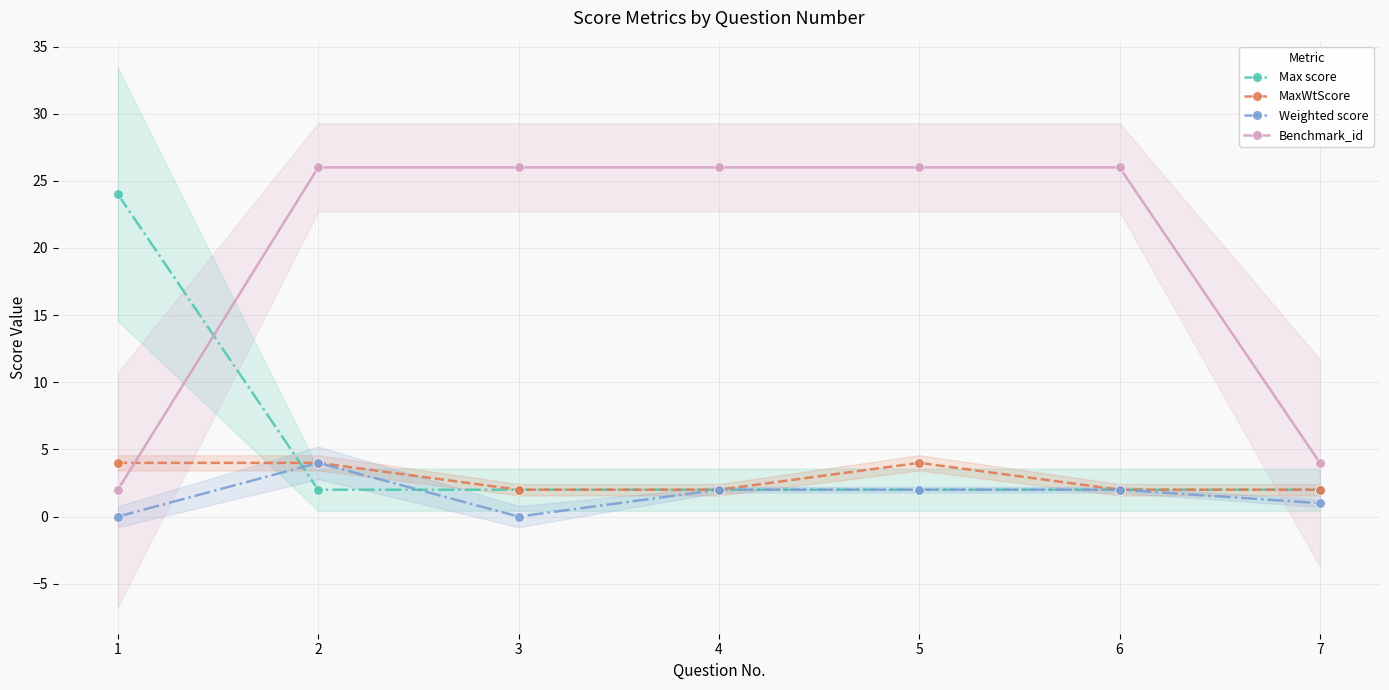

What are all the series names shown in the legend?

Max score, MaxWtScore, Weighted score, Benchmark_id